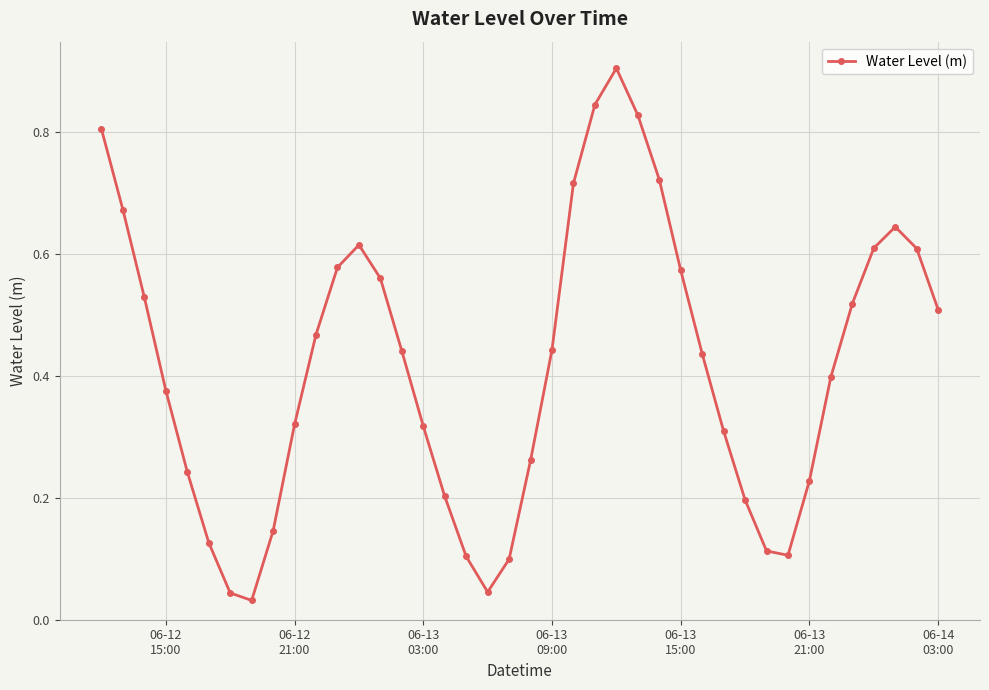

What is the sum of all values?

16.7